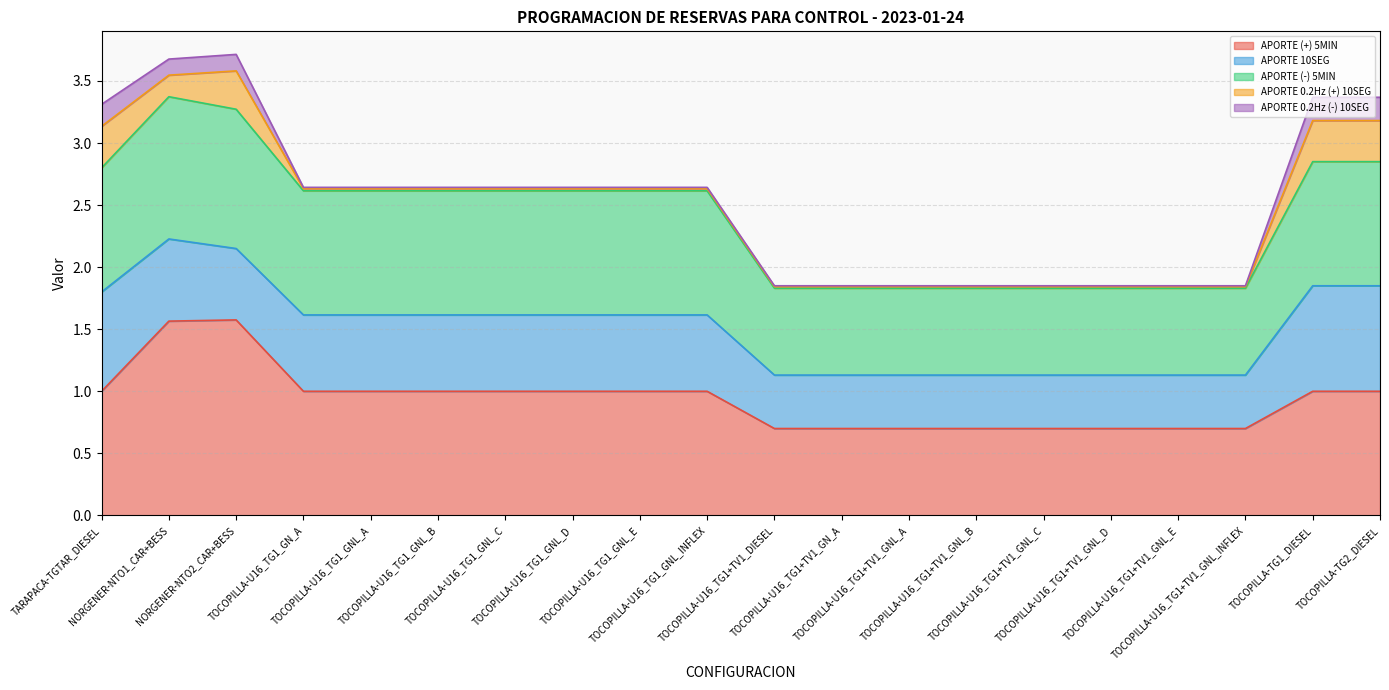

True or false: APORTE 0.2Hz (-) 10SEG has a value of 0.2 at TARAPACA-TGTAR_DIESEL.

True